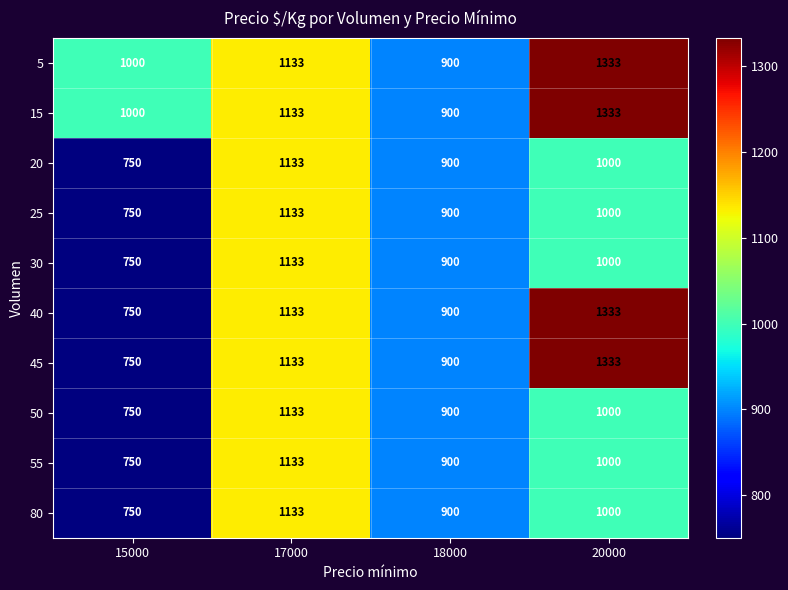

What is the difference between the highest and lowest values at 15000?

250